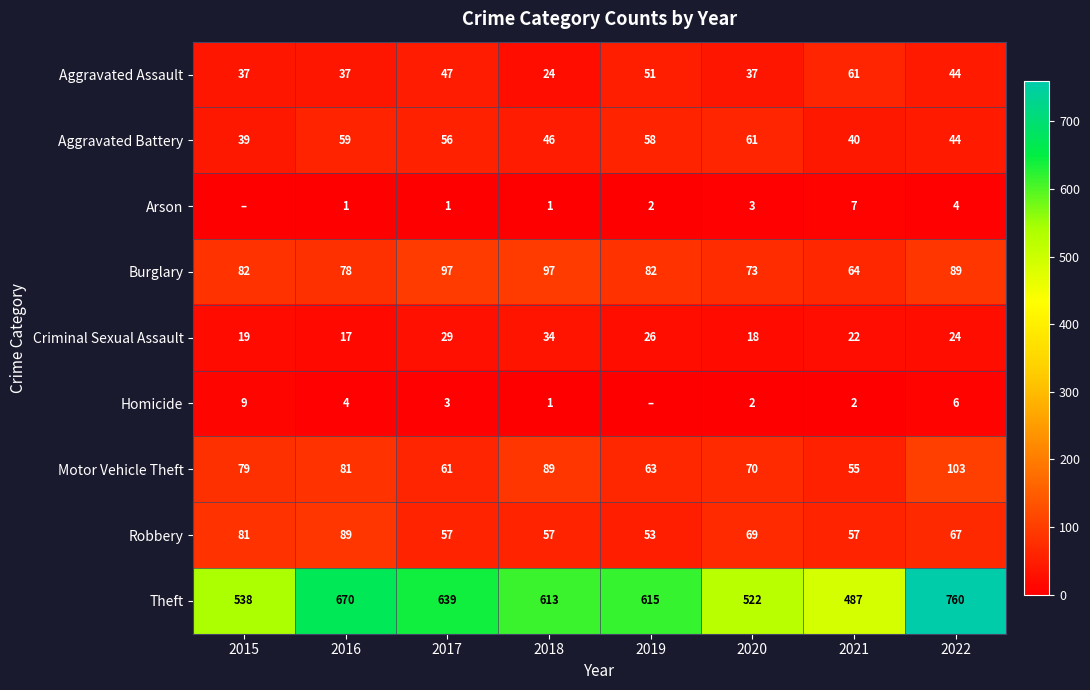

What is the total value across all series at 2022?

1141